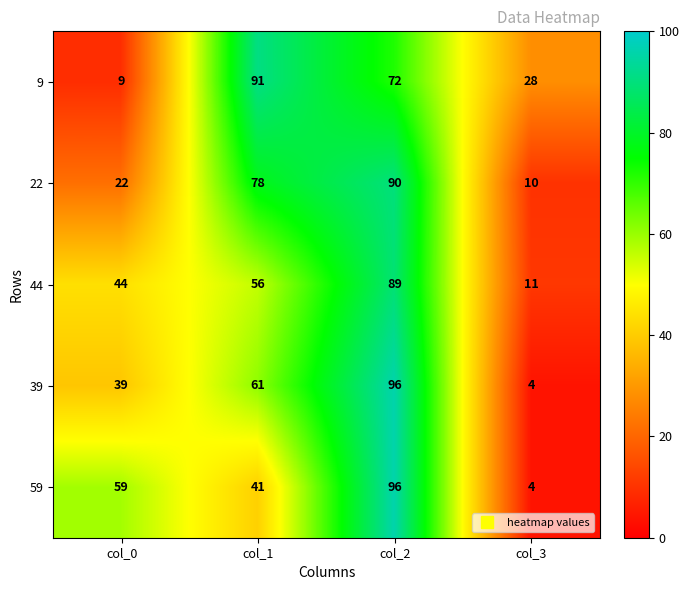

What is the total value across all series at col_0?

173